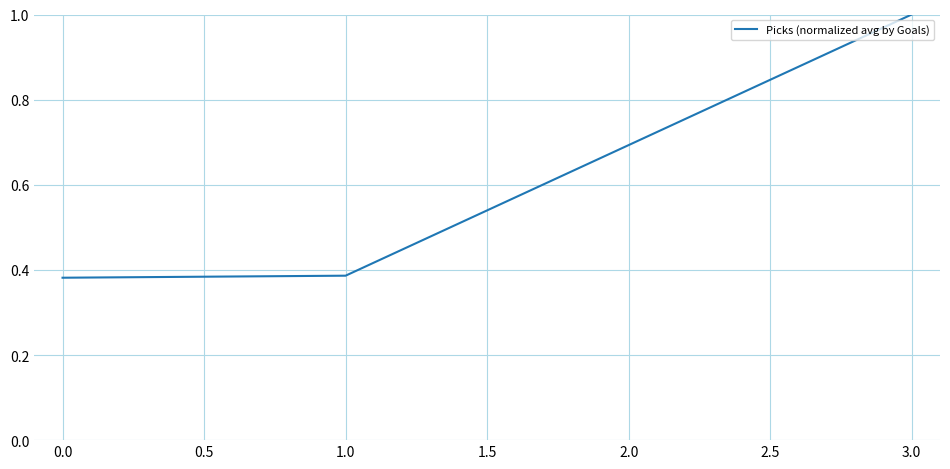

What is the maximum value shown in the chart?

1.0